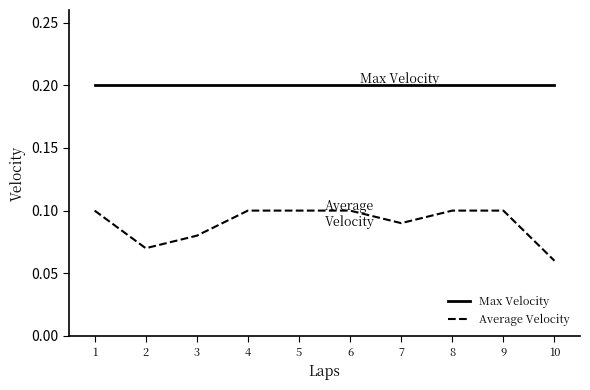

Rank the series by their maximum value, from highest to lowest.

Max Velocity, Average Velocity